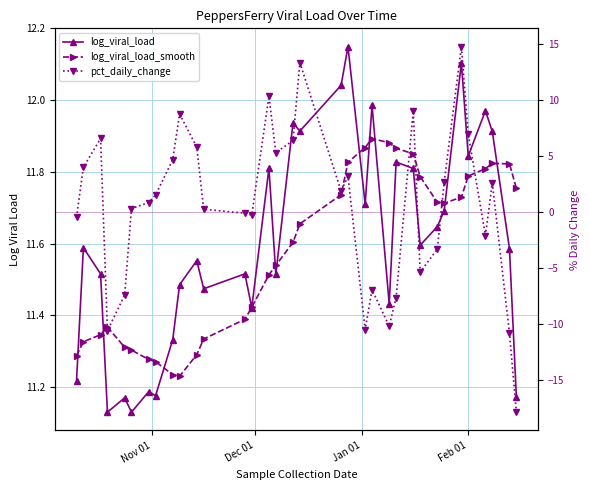

Is it true that log_viral_load_smooth equals 15.5 at 17?

False